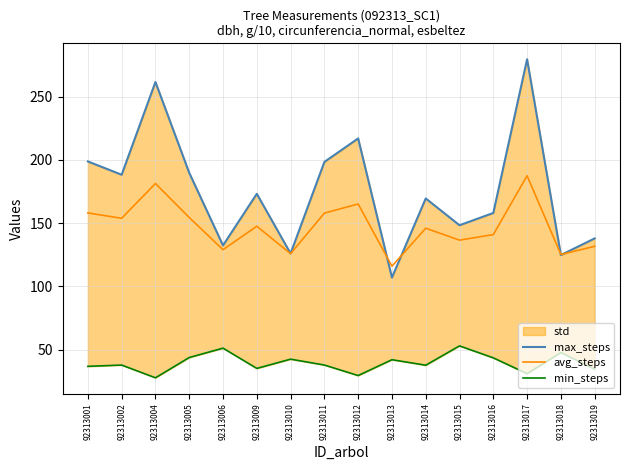

Does the chart display data point markers on the line(s)?

No